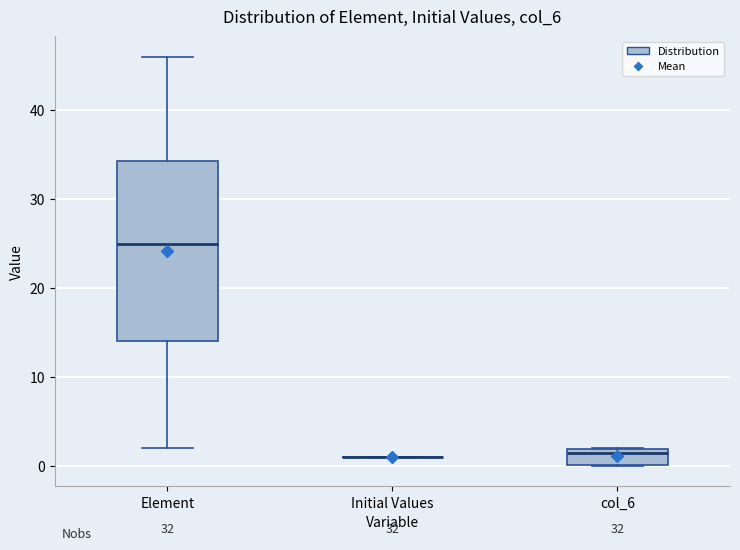

Where does the median line of the box for Element sit on the y-axis? The values are not printed on the chart, so give them approximately, as read against the axis.

25